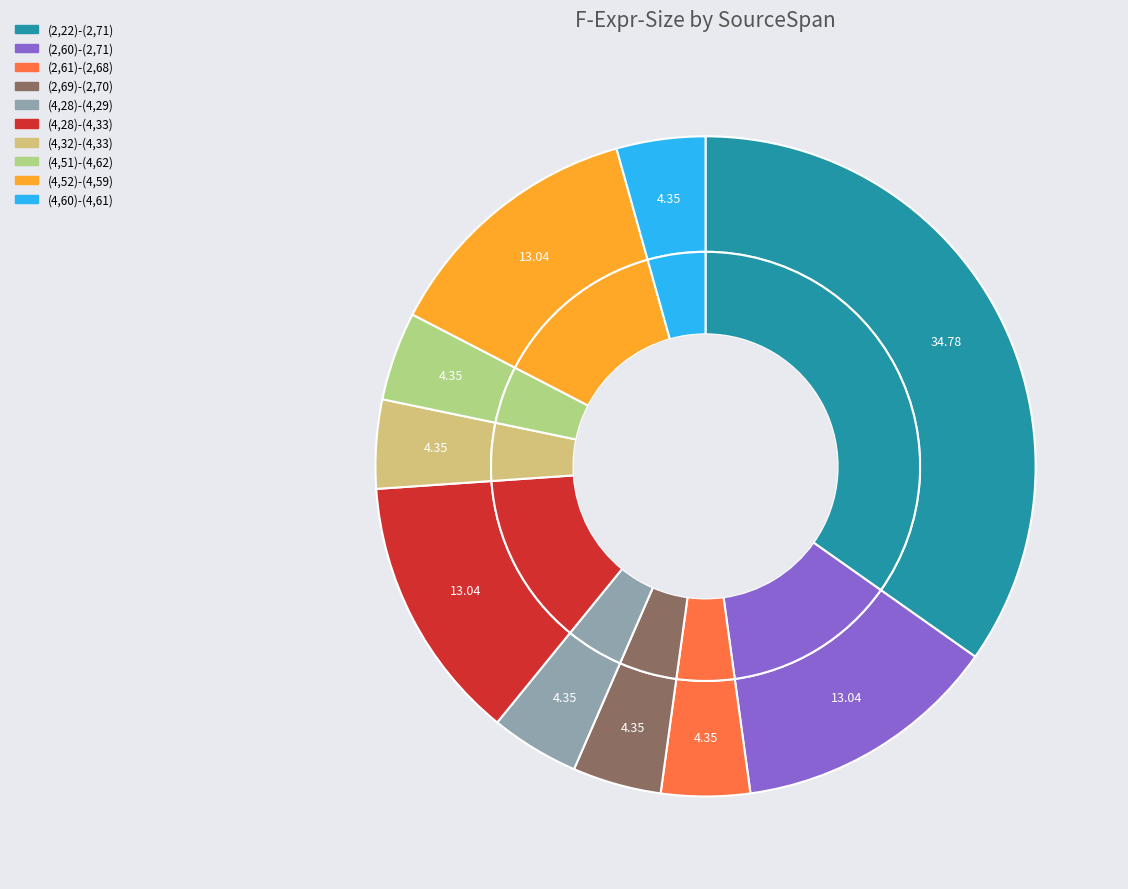

Is there any slice that represents more than half of the pie?

No